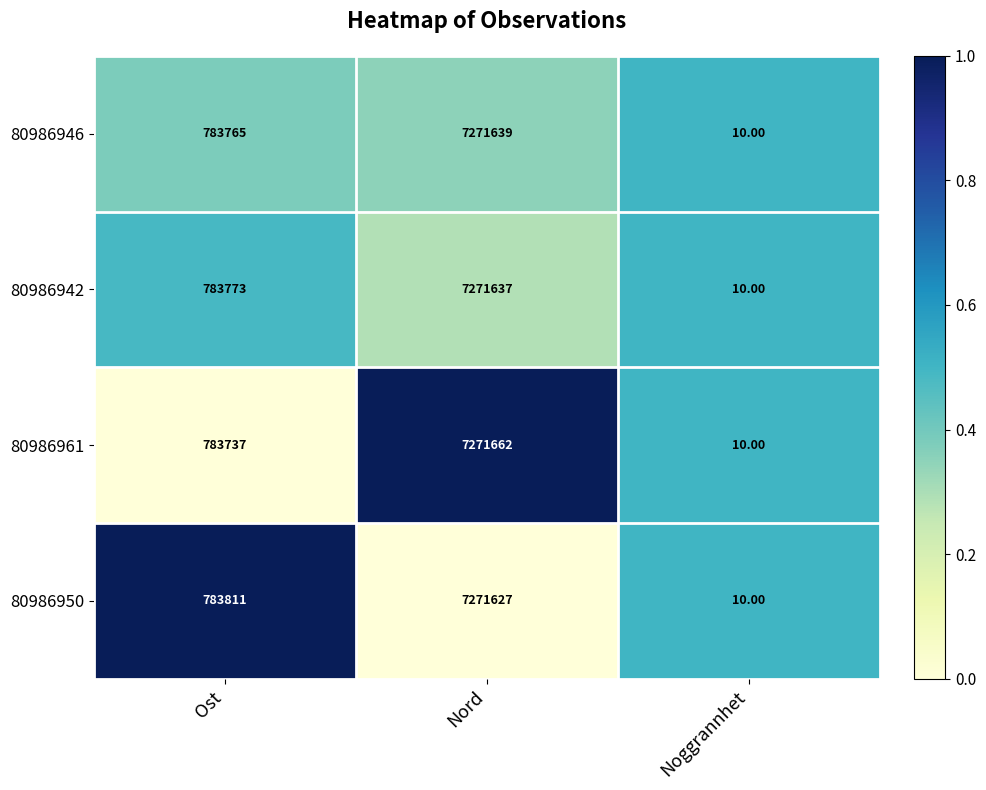

At which category does the chart reach its peak across all series?

Nord